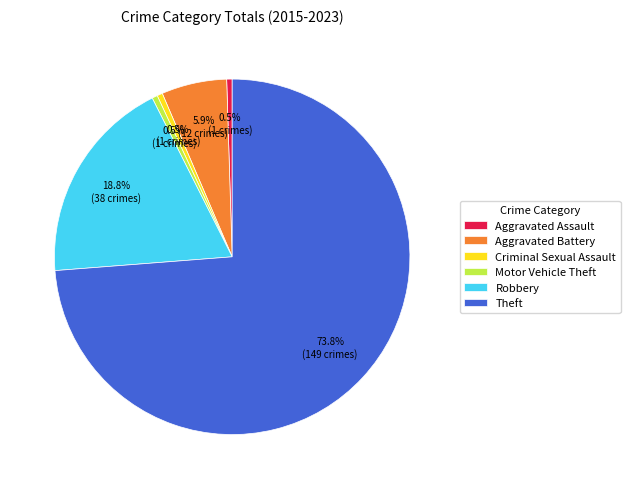

Which has a higher value, Aggravated Battery or Theft?

Theft